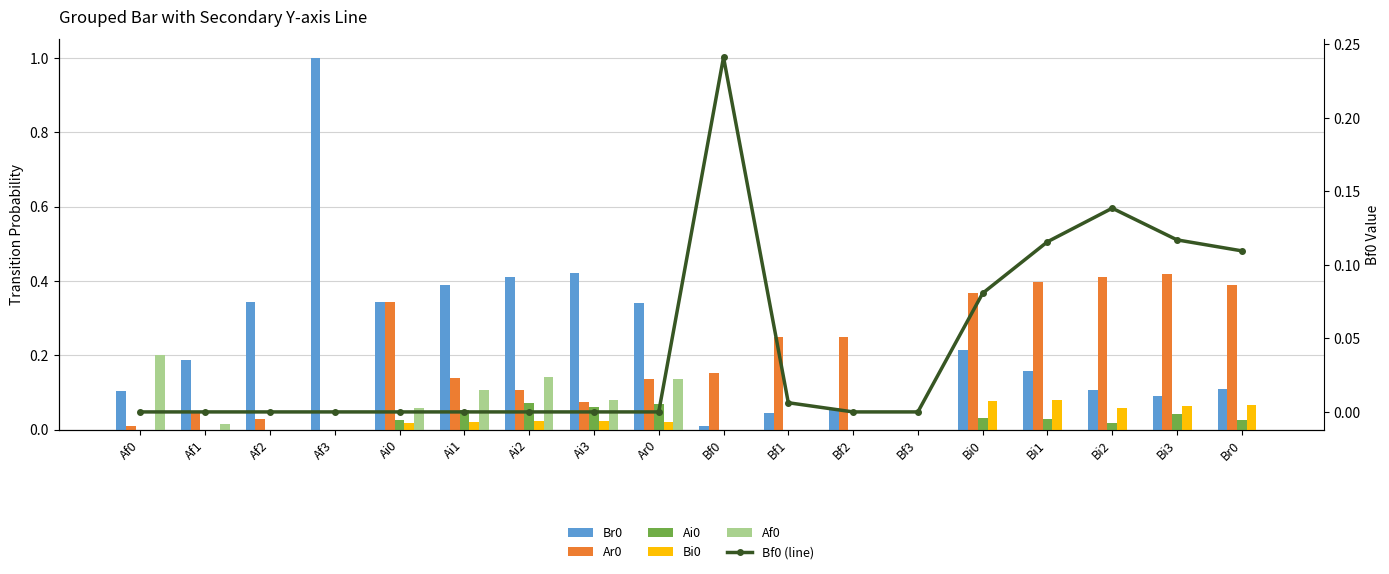

Which series changed the most between Af1 and Af3?

Br0